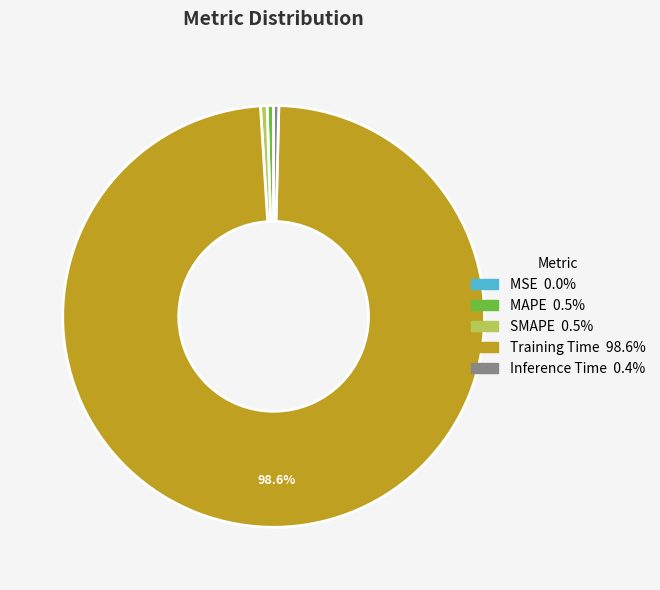

What is the largest slice in the pie chart?

Training Time